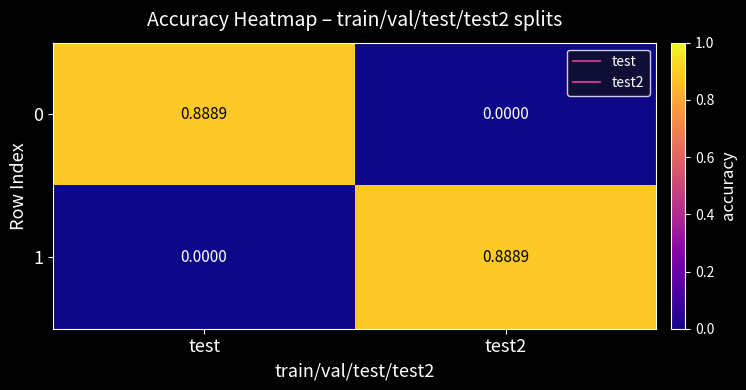

Where is 1 nearest to the value 0?

test